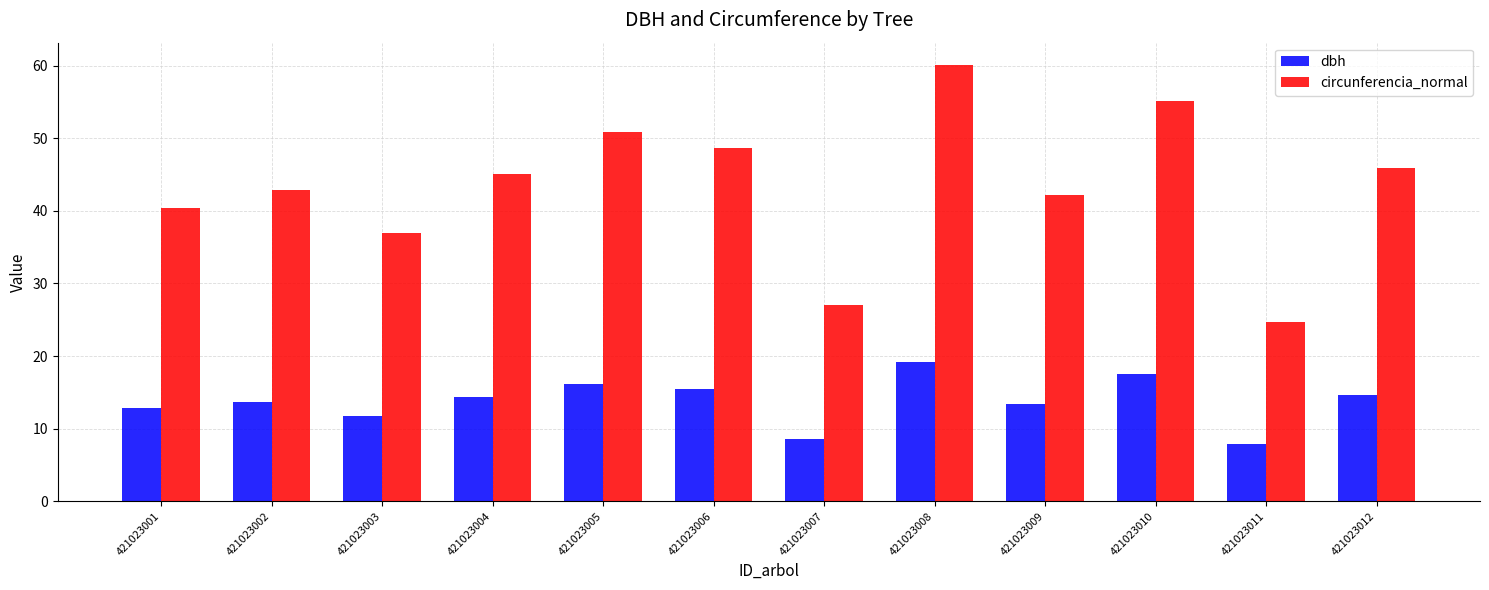

The value of dbh at 421023011 is 7.8. True or false?

True